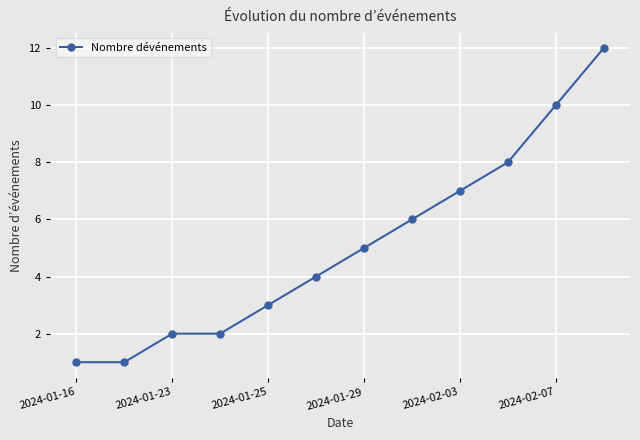

True or false: the data has more than 1 interior local peaks.

False